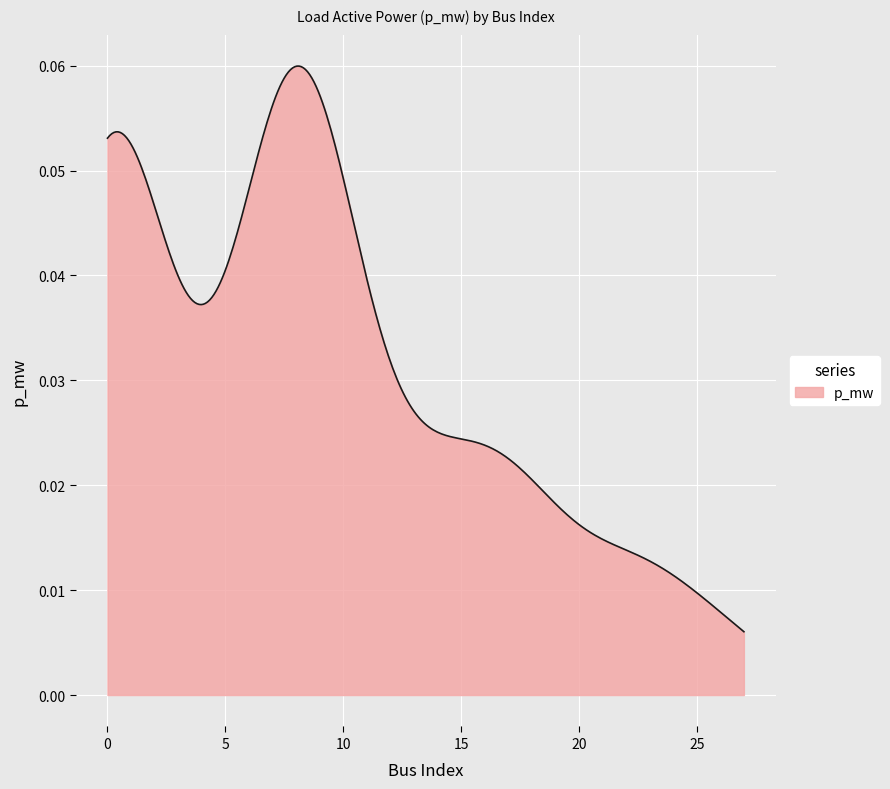

Does the chart display data point markers on the line(s)?

No